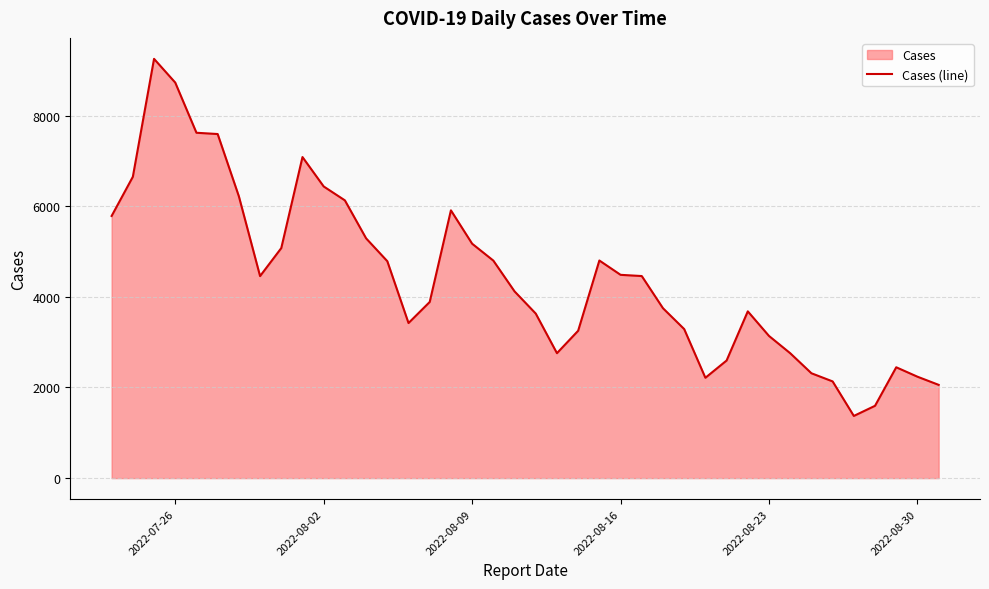

True or false: the data has more than 1 interior local peaks.

True